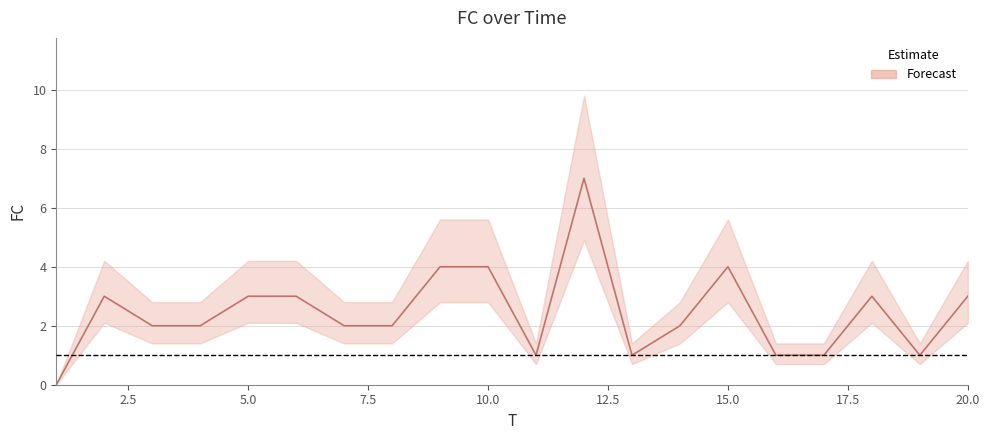

How many lines are shown in the chart?

1